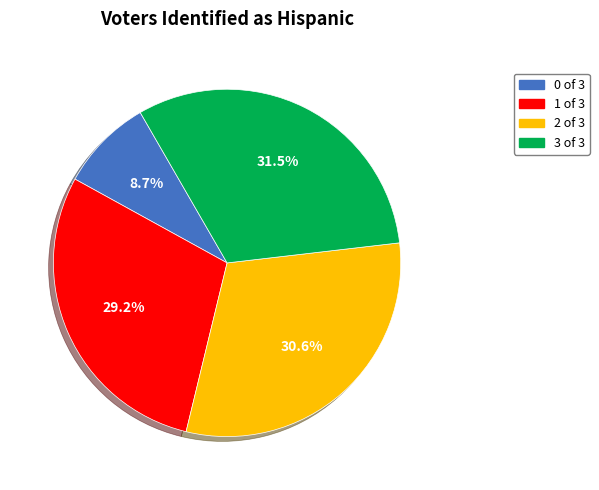

Is there any slice that represents more than half of the pie?

No